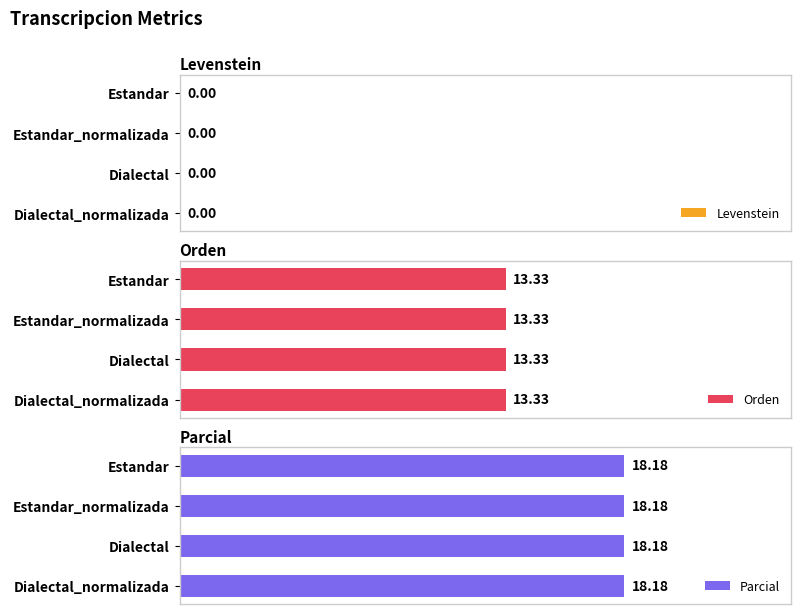

At how many categories does at least one series exceed 11?

4